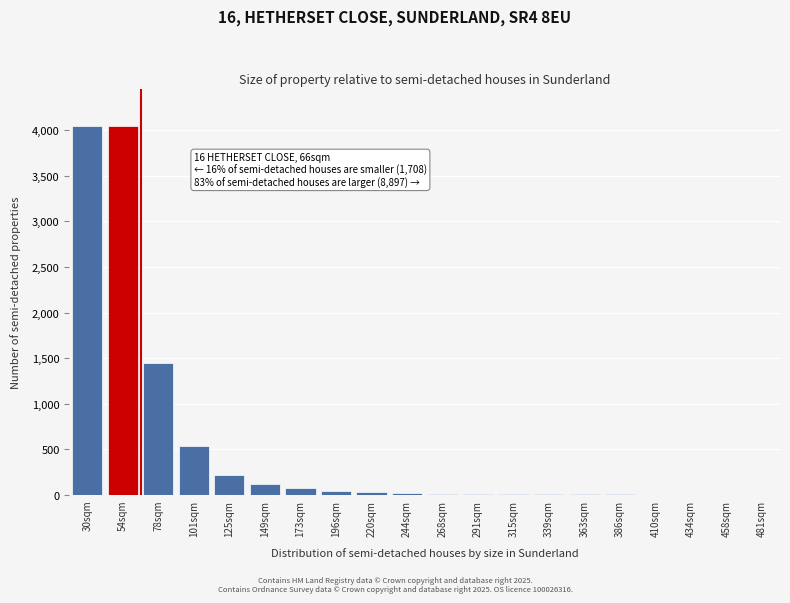

Between 149sqm and 78sqm, which is larger?

78sqm